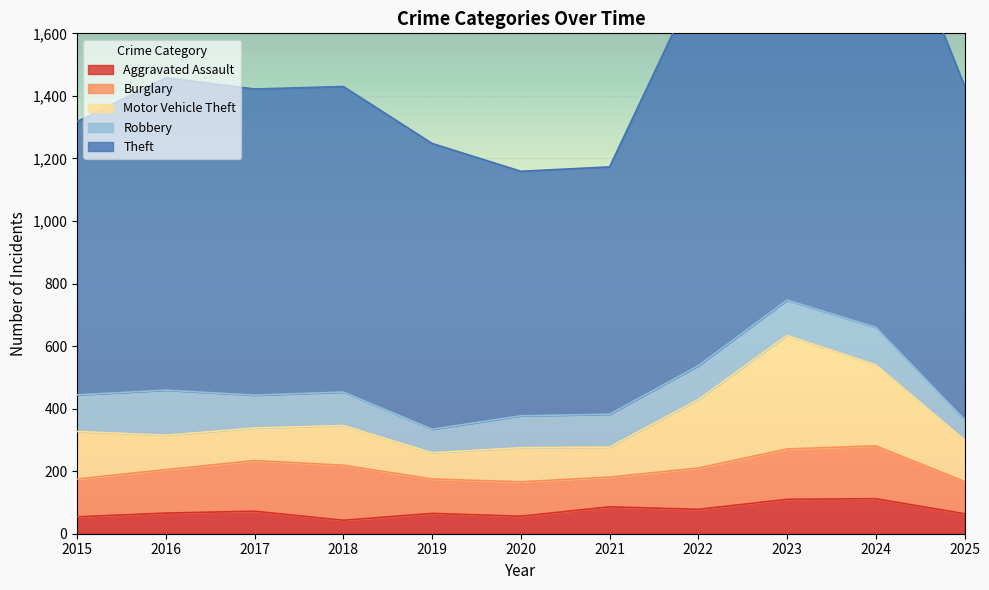

True or false: Aggravated Assault has a value of 54 at 2015.

True